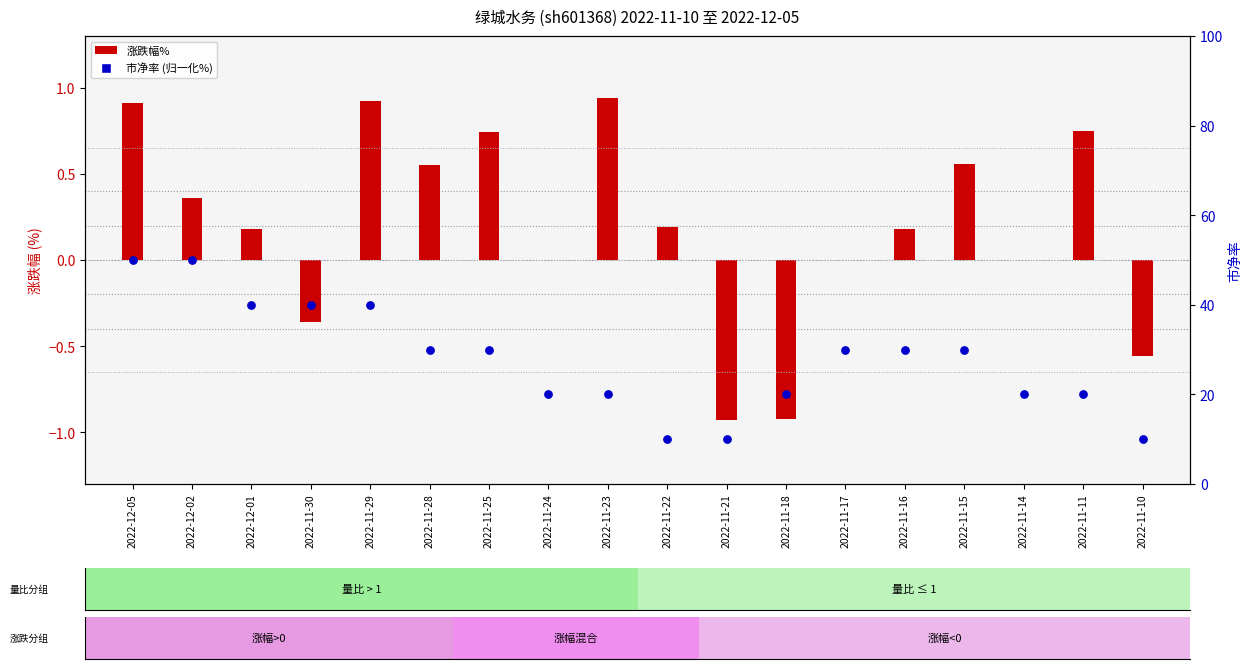

Is the value of 涨跌幅% at 2022-11-29 greater than the value of 市净率 (归一化%) at 2022-11-10?

No